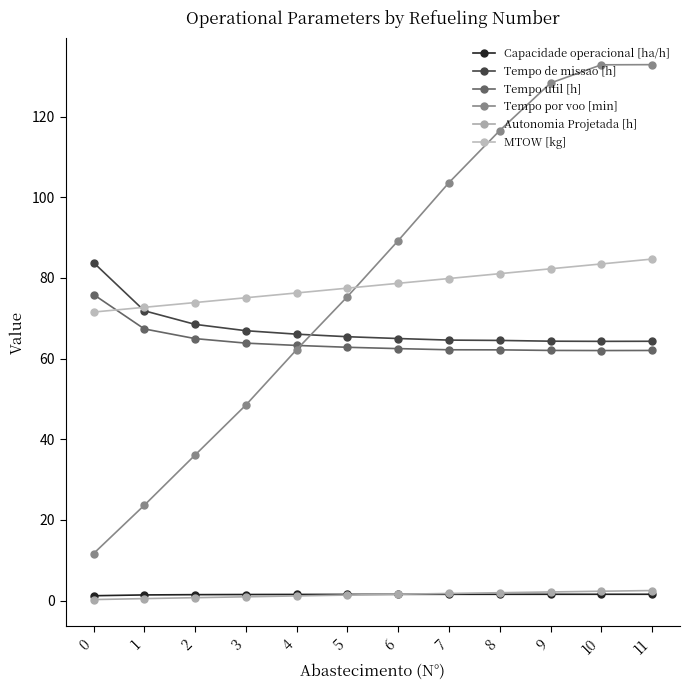

Is this an area chart (filled region under the line)?

No